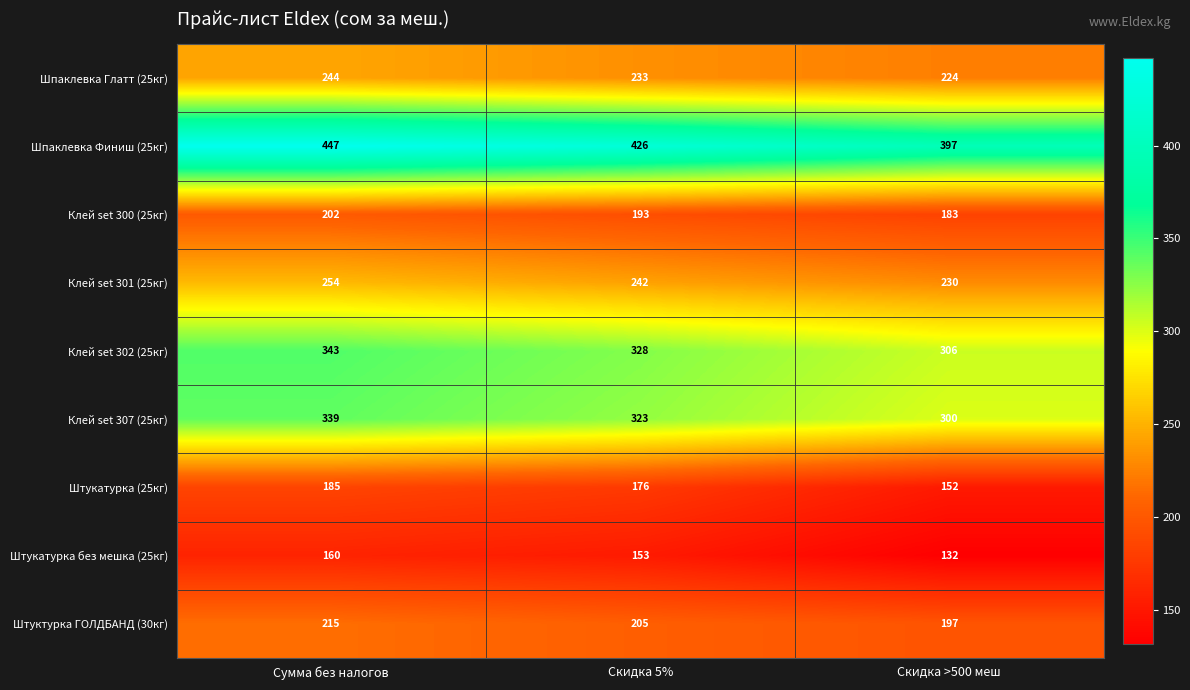

Which category has the highest value across all series?

Сумма без налогов